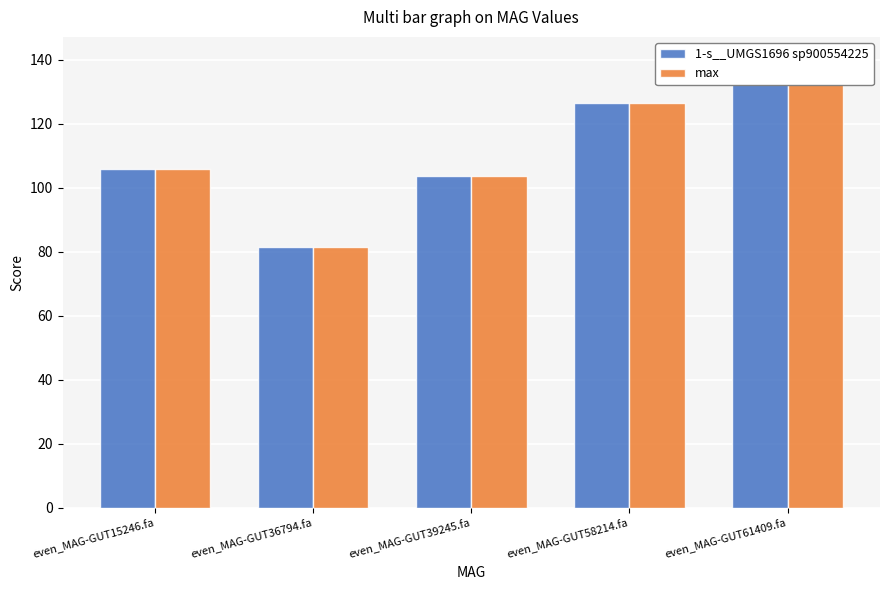

Is the value of max at even_MAG-GUT36794.fa greater than the value of 1-s__UMGS1696 sp900554225 at even_MAG-GUT15246.fa?

No